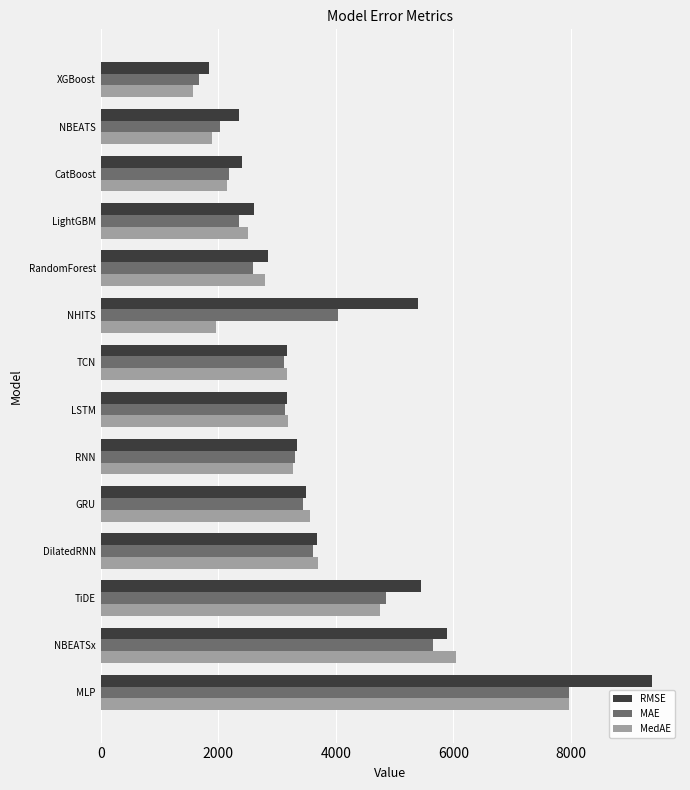

What value does the RMSE series have at DilatedRNN?

3675.8